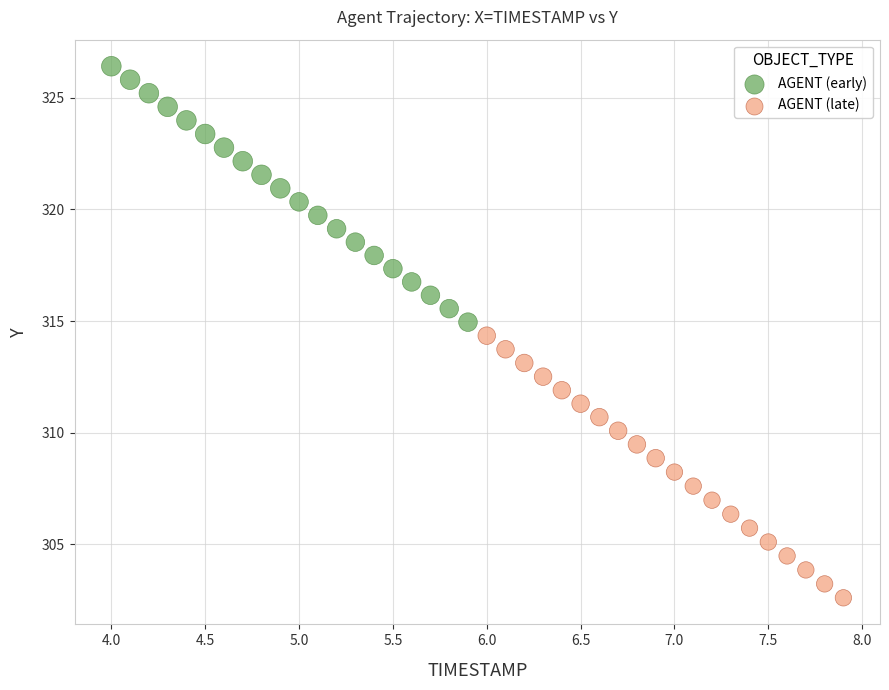

Which series contains the highest Y value?

AGENT (early)